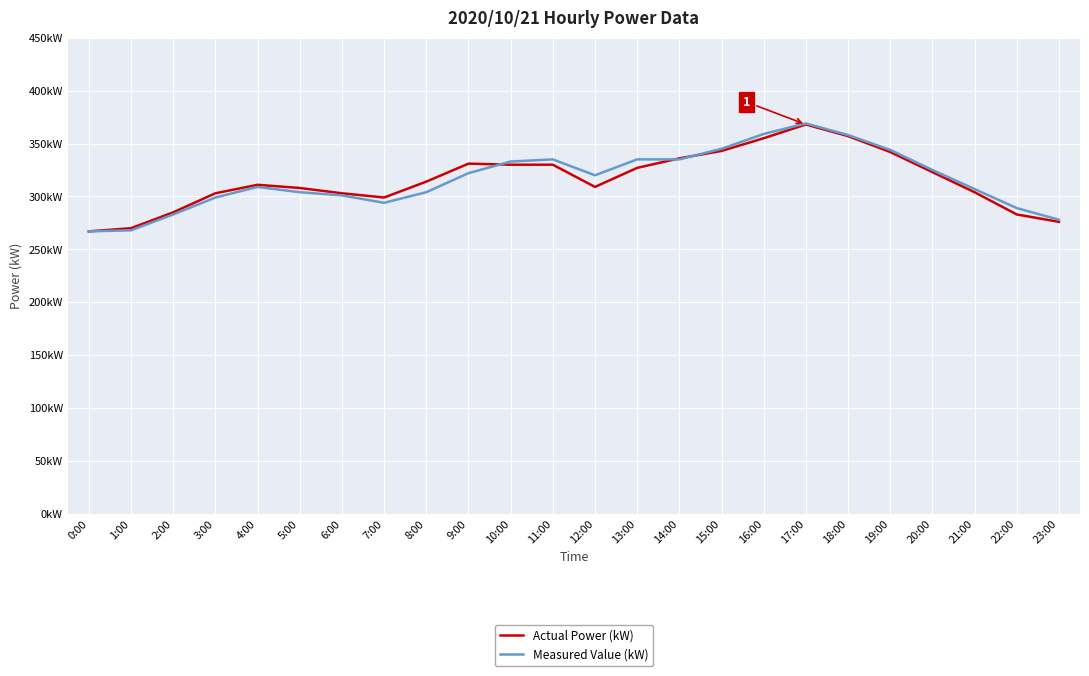

List the series in order of their overall mean, highest first.

Measured Value (kW), Actual Power (kW)